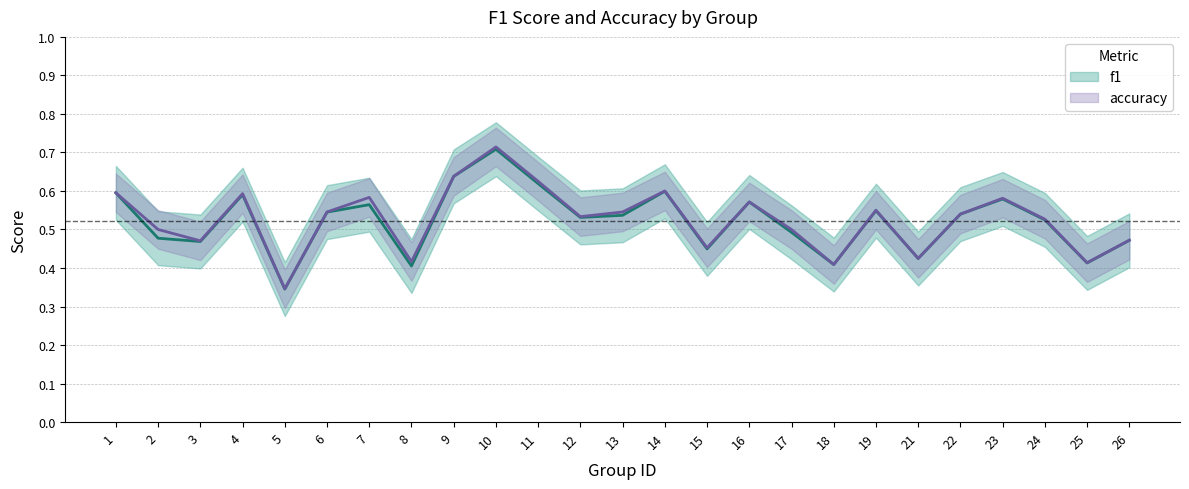

True or false: f1 and accuracy cross at least once.

False